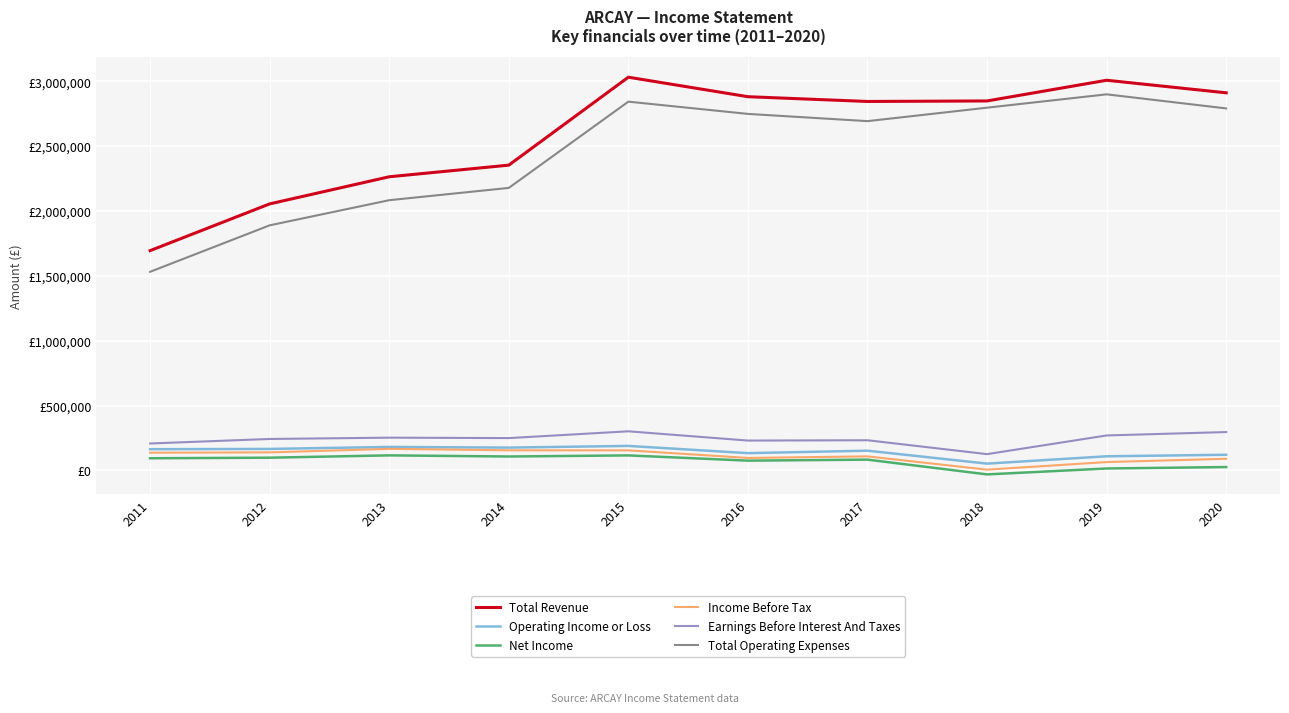

What are all the series names shown in the legend?

Total Revenue, Operating Income or Loss, Net Income, Income Before Tax, Earnings Before Interest And Taxes, Total Operating Expenses